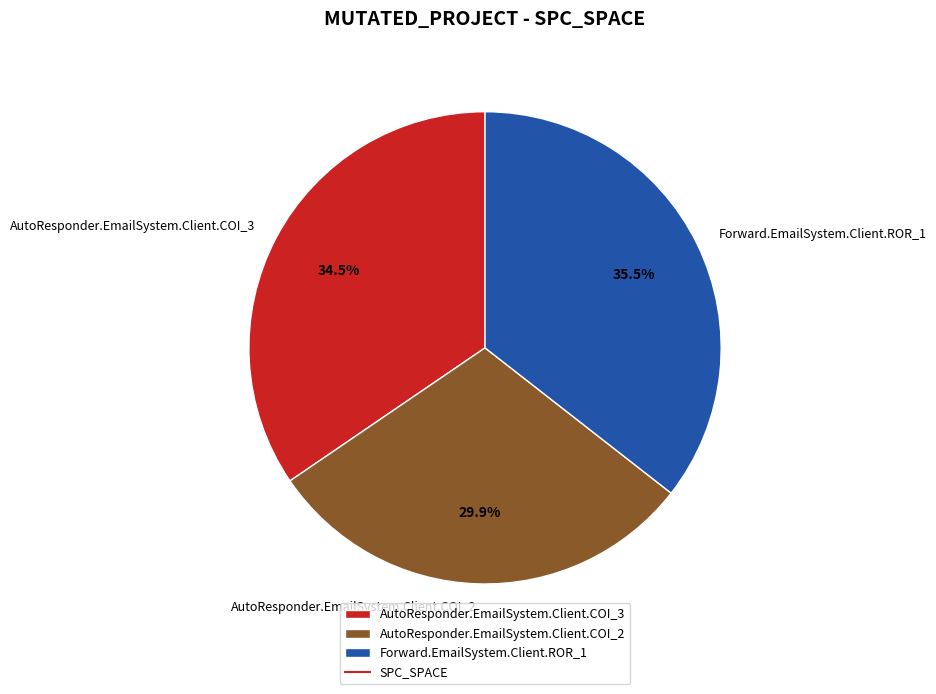

Count the number of slices in the pie.

3